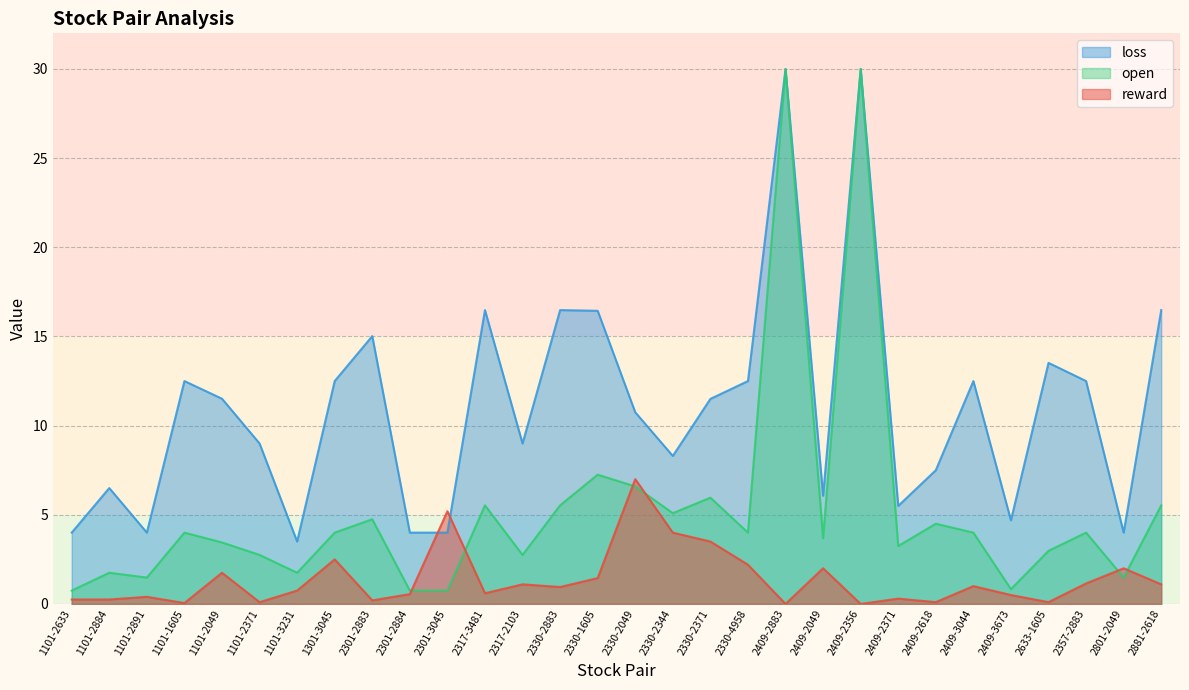

What position from the right is 2409-3044?

6